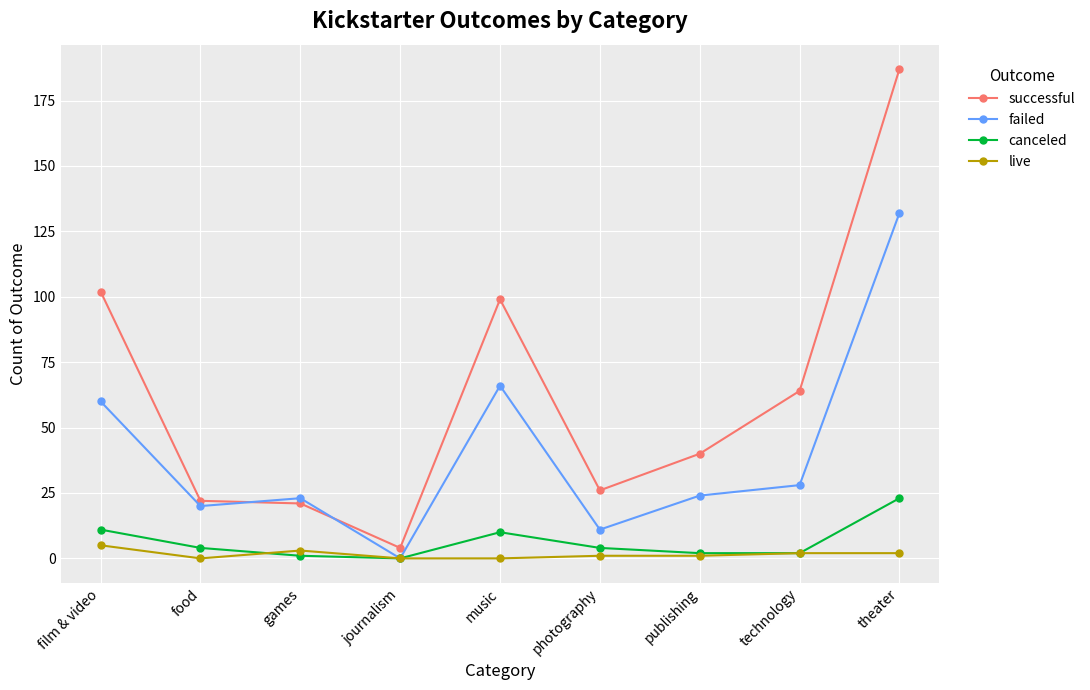

Is the value of live at music greater than the value of failed at publishing?

No